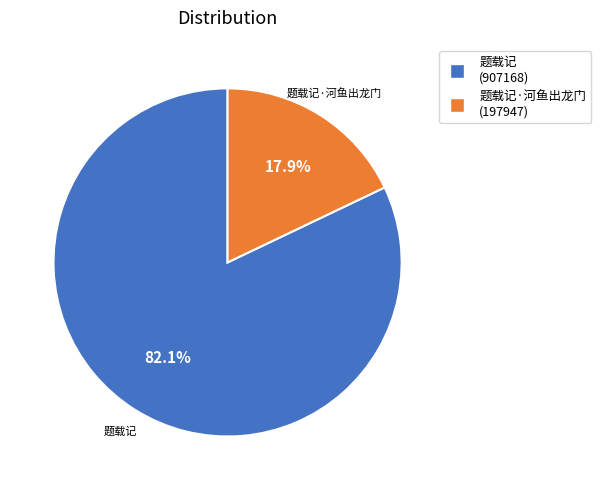

To the nearest percent, what is the average slice percentage?

50%